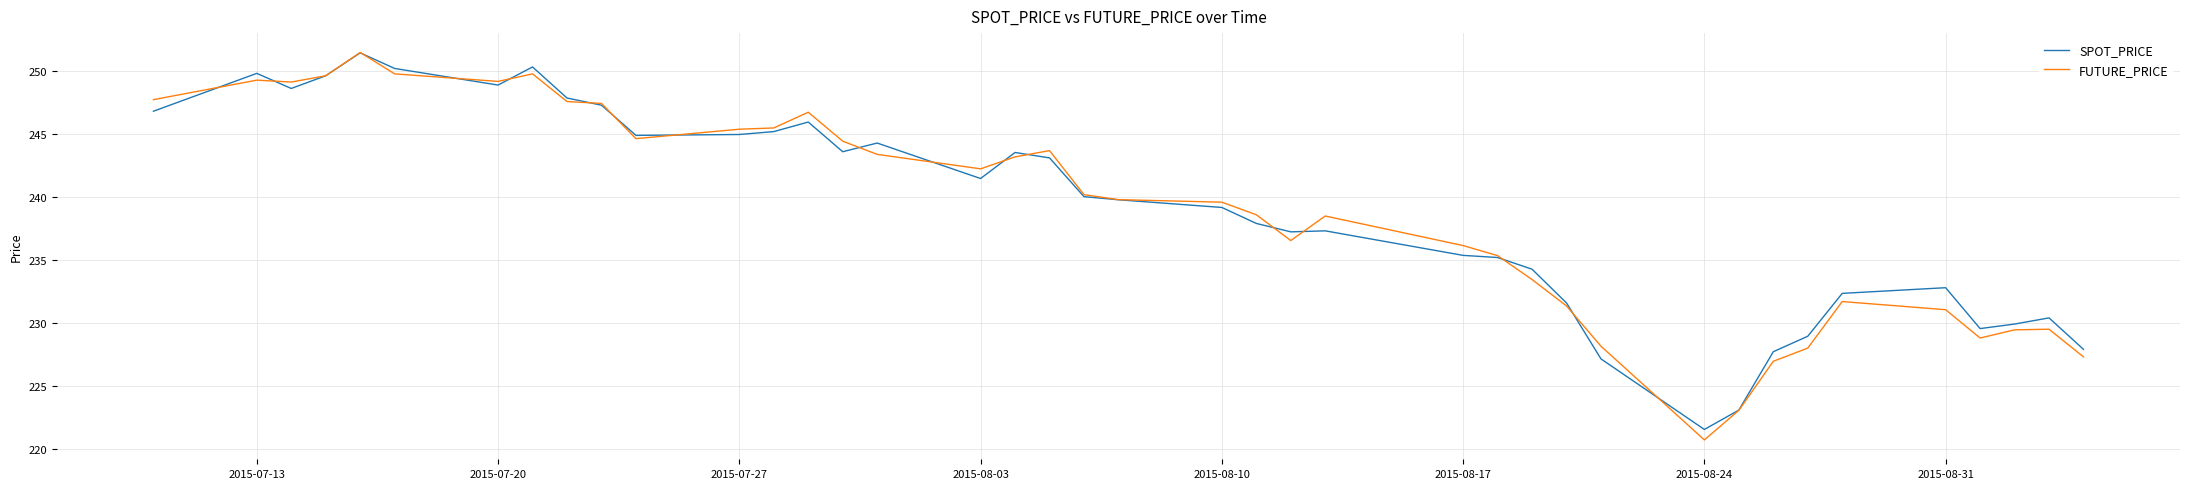

Which series has the widest spread of values?

FUTURE_PRICE